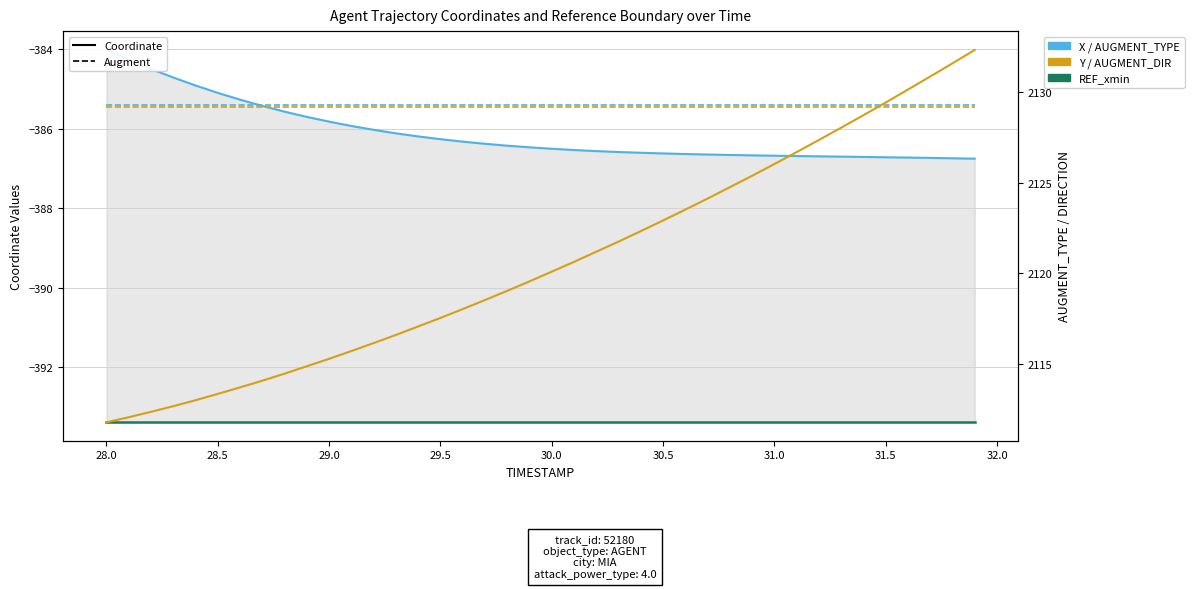

Does the chart display data point markers on the line(s)?

No